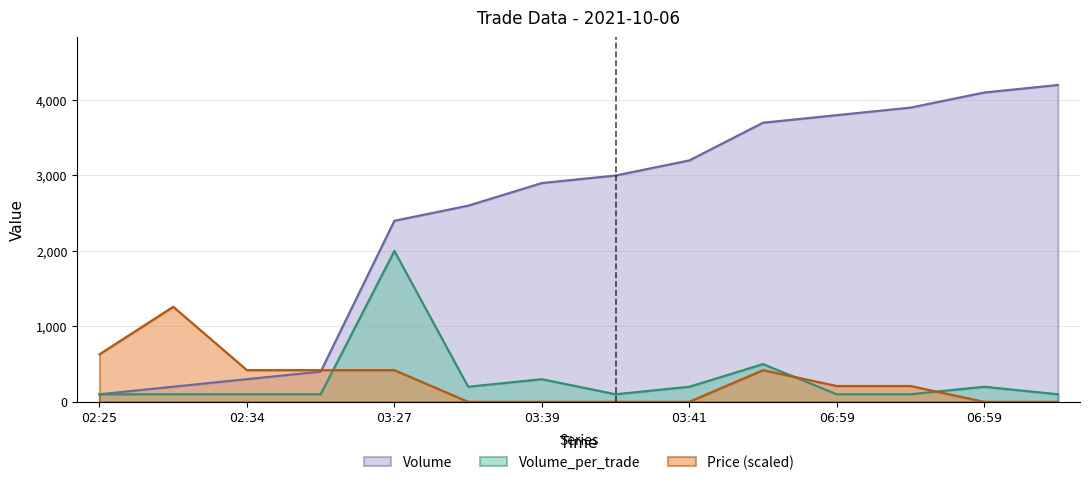

Which series has the largest total across all categories?

Volume